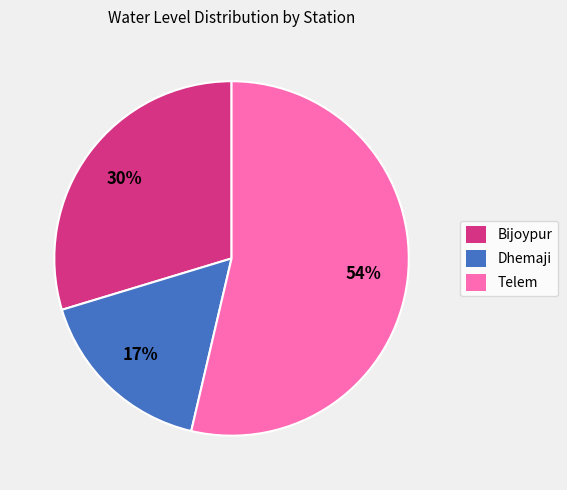

Which category has the biggest portion of the pie?

Telem